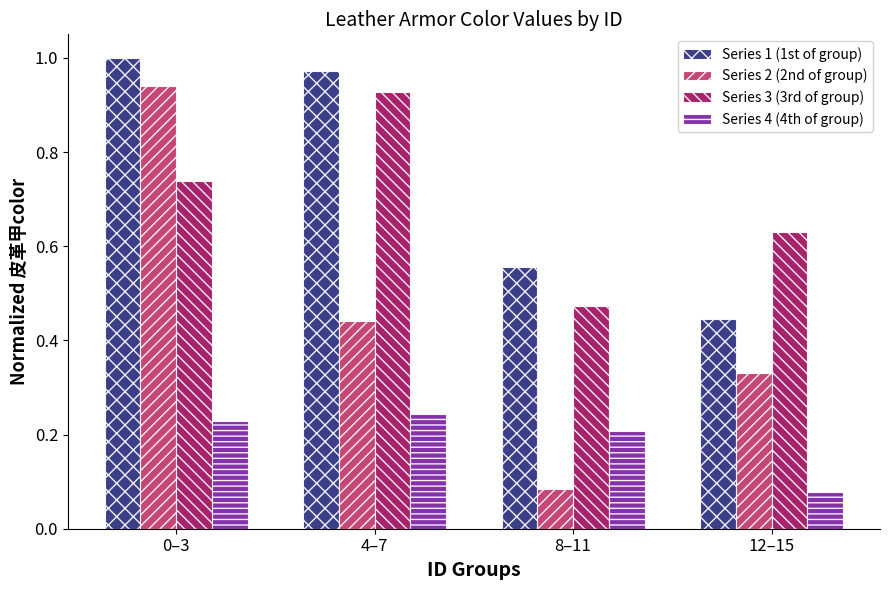

At which label is Series 3 (3rd of group) closest to 0?

8–11